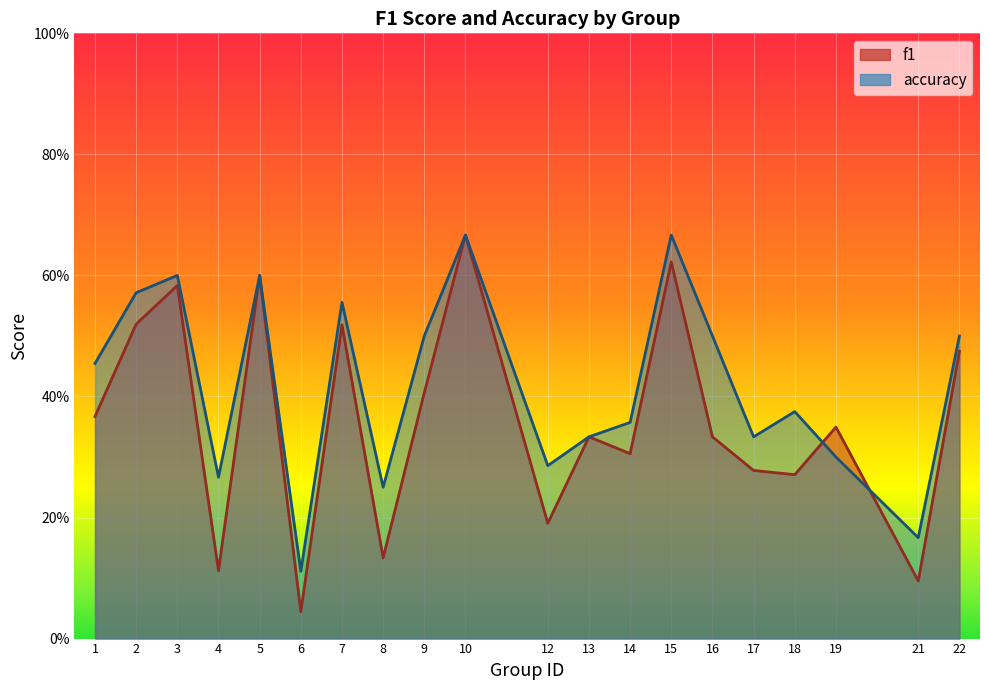

At 3, list the series in order from largest to smallest.

accuracy, f1